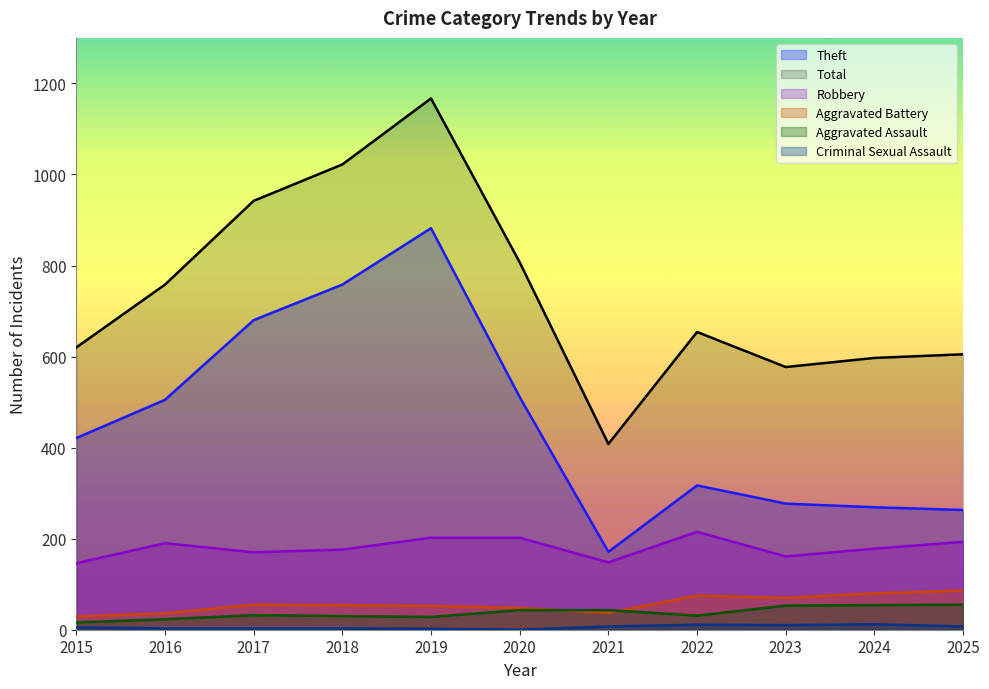

What is the difference between the maximum and minimum values in the Theft series?

711